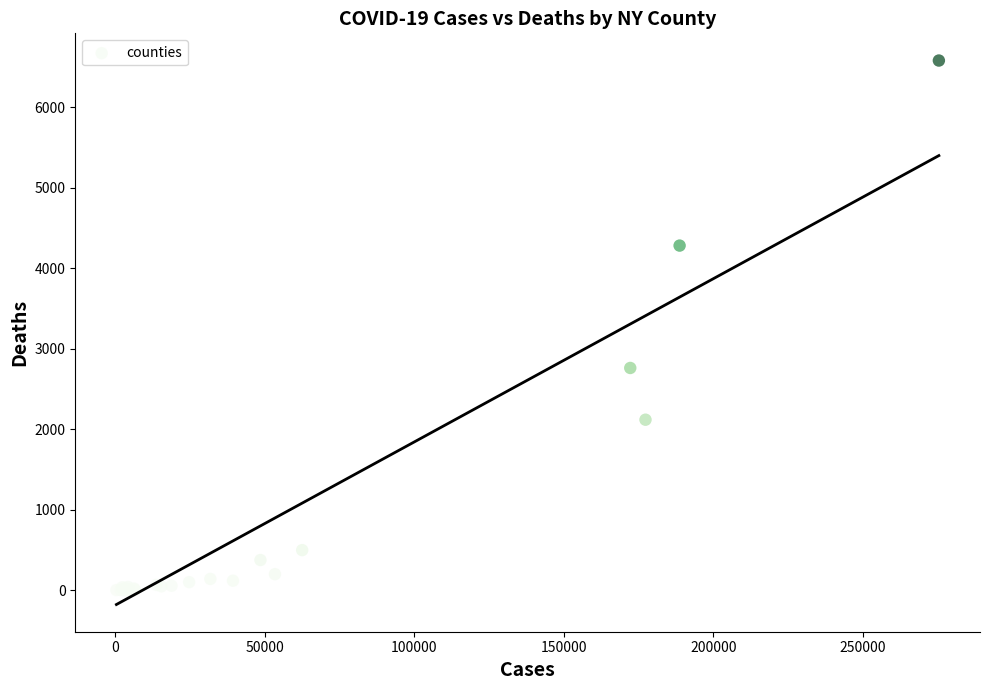

What Y value in the scatter plot is closest to 3291?

2761